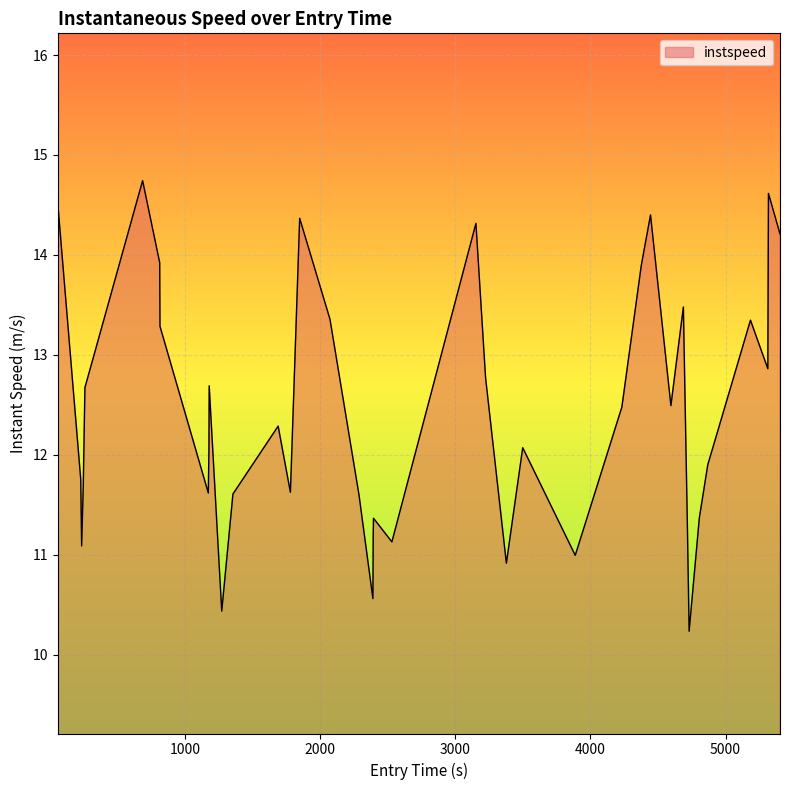

What is the maximum value shown in the chart?

14.7